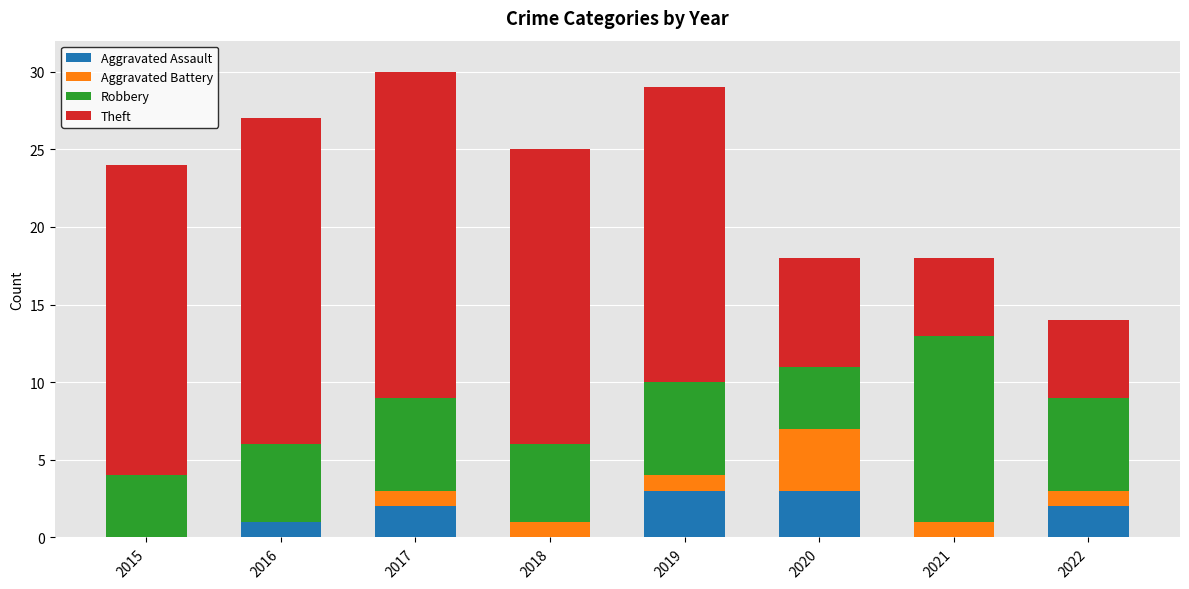

The value of Aggravated Assault at 2018 is 0. True or false?

True